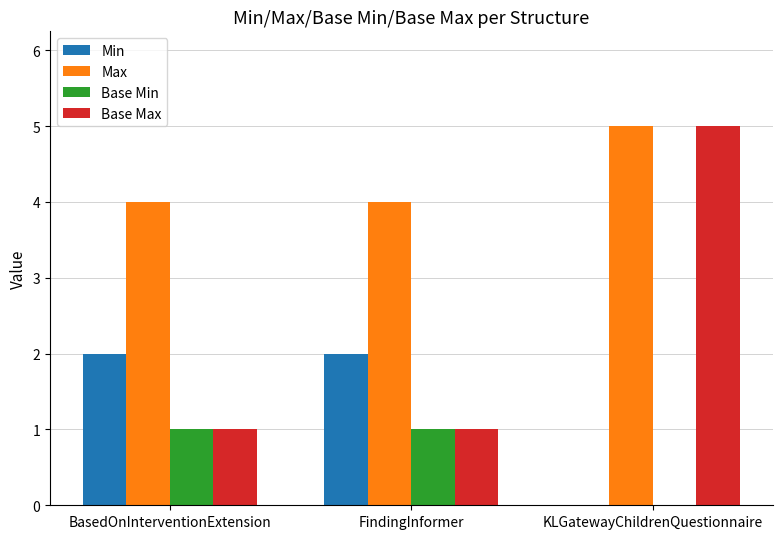

What is the average value of the Max series?

4